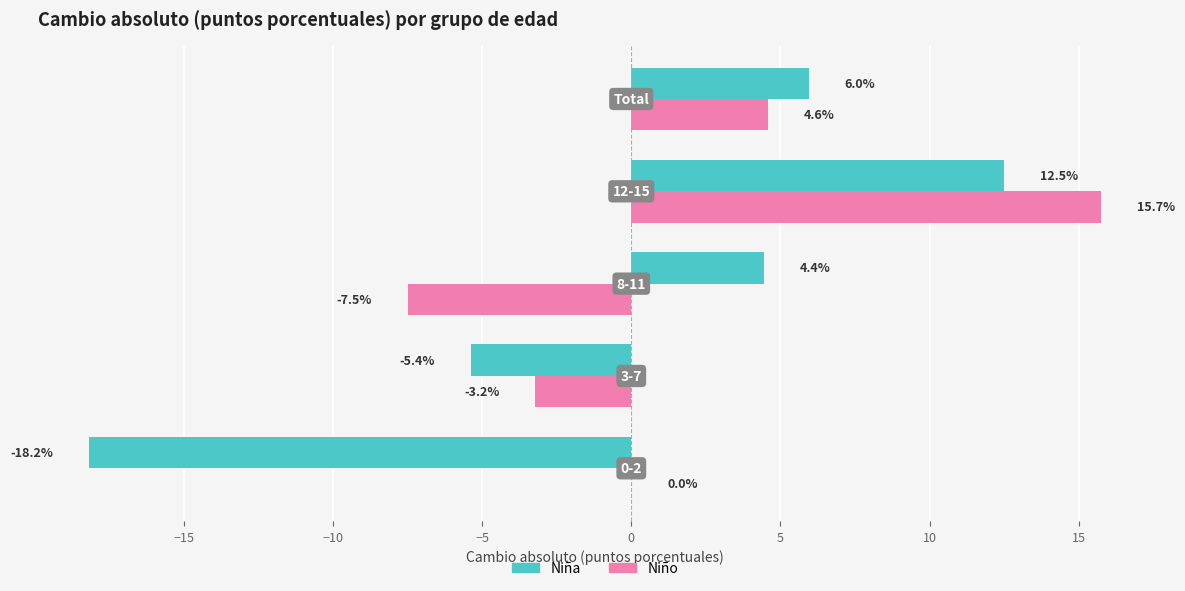

Which series has the largest total across all categories?

Niño